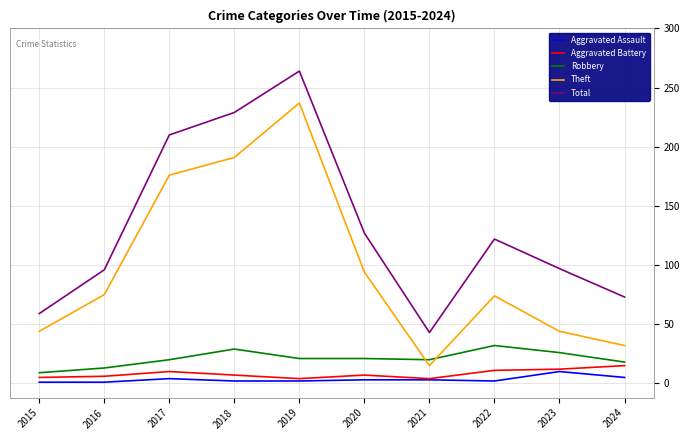

Read the Robbery value at 2016.

13